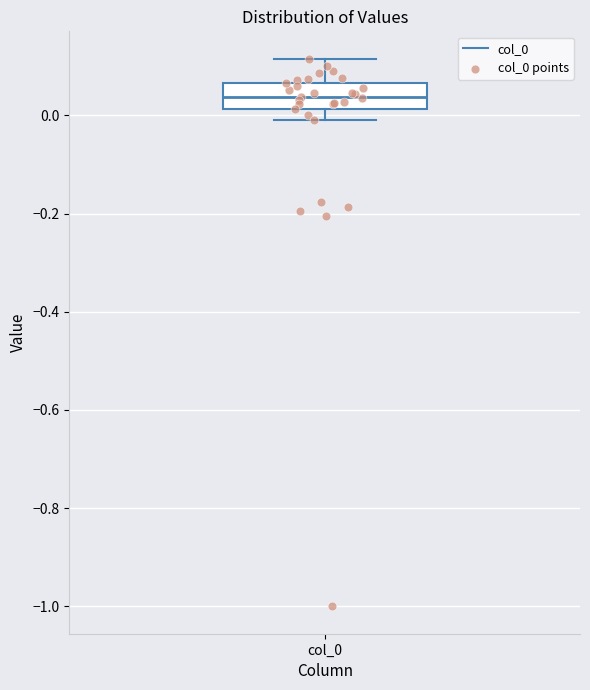

Where does the lower whisker of the box for col_0 end on the y-axis? The values are not printed on the chart, so give them approximately, as read against the axis.

0.00